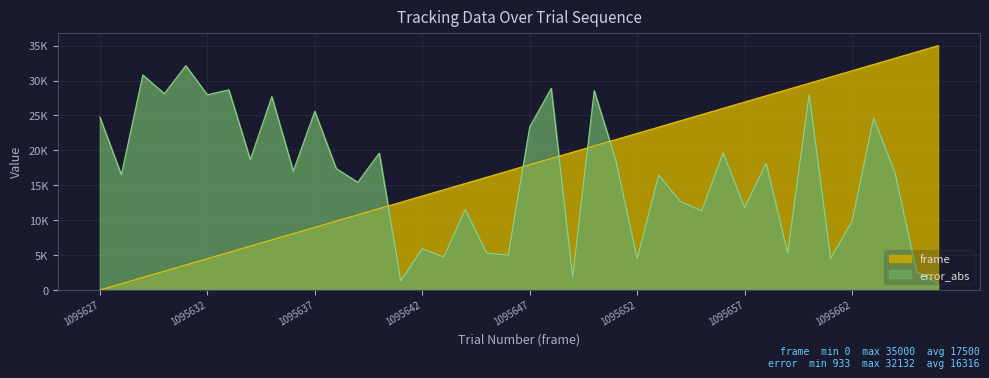

Reading right to left, what are all the values shown in this chart?

frame: 35000.0	34102.6	33205.1	32307.7	31410.3	30512.8	29615.4	28717.9	27820.5	26923.1	26025.6	25128.2	24230.8	23333.3	22435.9	21538.5	20641.0	19743.6	18846.2	17948.7	17051.3	16153.8	15256.4	14359.0	13461.5	12564.1	11666.7	10769.2	9871.8	8974.4	8076.9	7179.5	6282.1	5384.6	4487.2	3589.7	2692.3	1794.9	897.4	0.0
error_abs: 933.0	2603.0	16715.0	24649.0	9871.0	4516.0	27978.0	5308.0	18160.0	11804.0	19635.0	11347.0	12704.0	16462.0	4464.0	18632.0	28552.0	1855.0	28886.0	23368.0	4989.0	5280.0	11526.0	4737.0	5916.0	1321.0	19605.0	15430.0	17386.0	25588.0	17060.0	27693.0	18677.0	28675.0	27964.0	32132.0	28127.0	30803.0	16518.0	24772.0